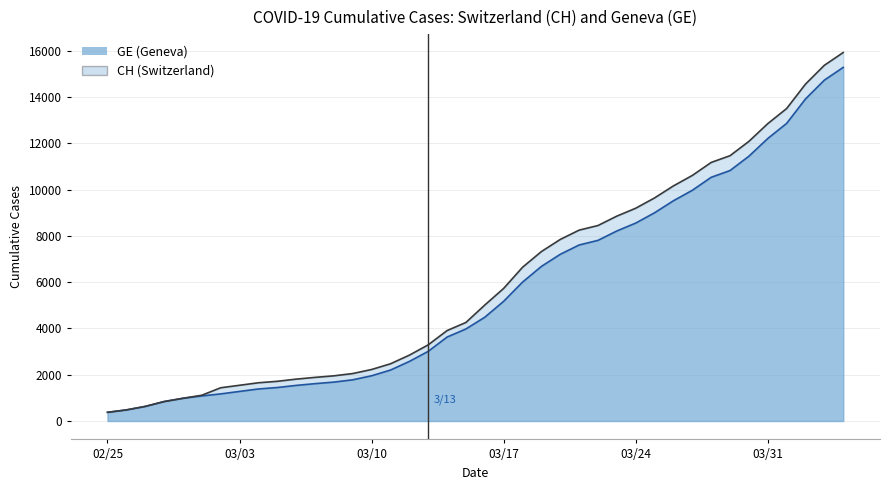

What is the average value of the CH series?

6053